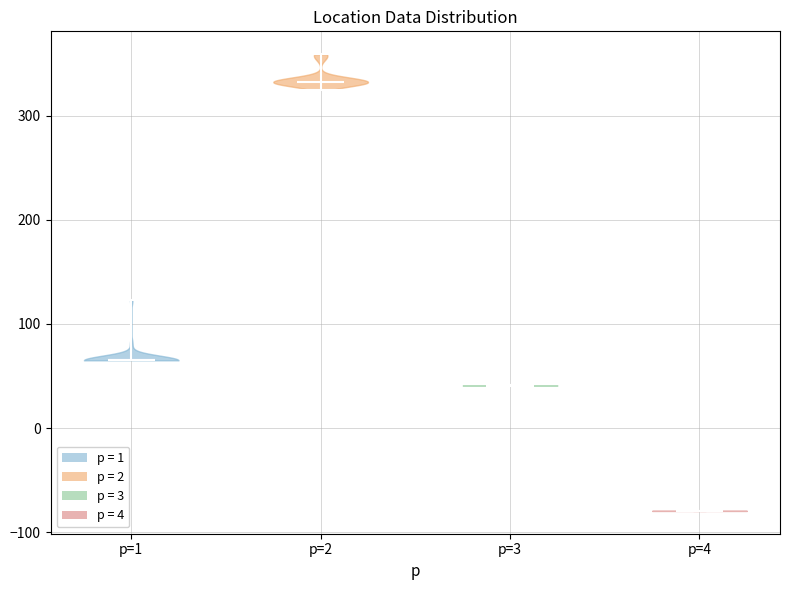

Reading left to right, read every violin against the y-axis: where its median line is, and the lowest and highest points it reaches. The values are not printed on the chart, so give them approximately, as read against the axis.

p=1: median line 70, lowest point 70, highest point 120
p=2: median line 330, lowest point 320, highest point 360
p=3: median line 40, lowest point 40, highest point 40
p=4: median line -80, lowest point -80, highest point -80